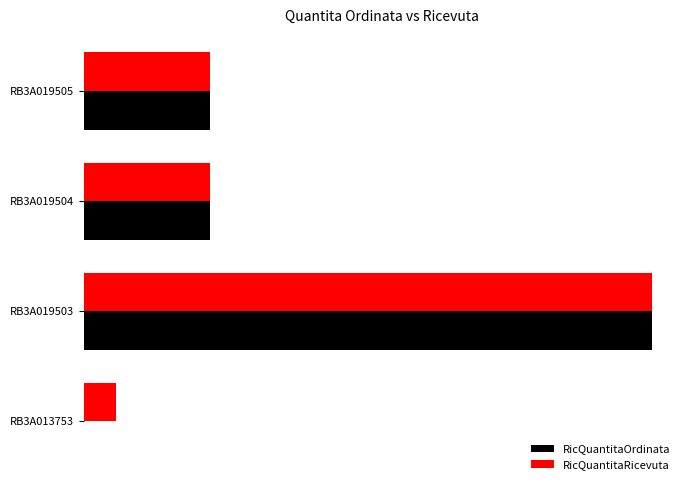

What are all the series names shown in the legend?

RicQuantitaOrdinata, RicQuantitaRicevuta